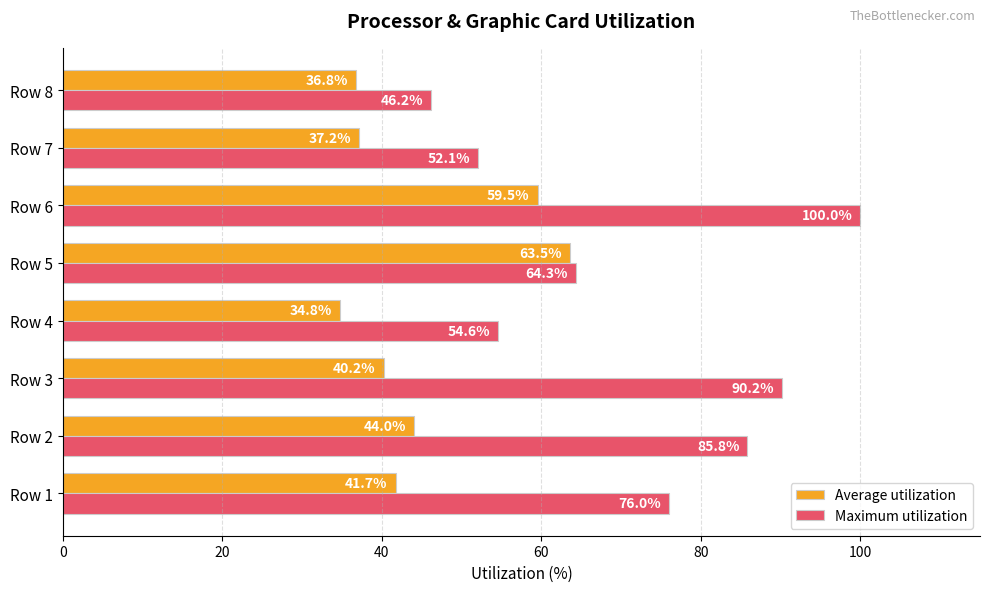

True or false: Average utilization has a value of 41.7 at Row 1.

True